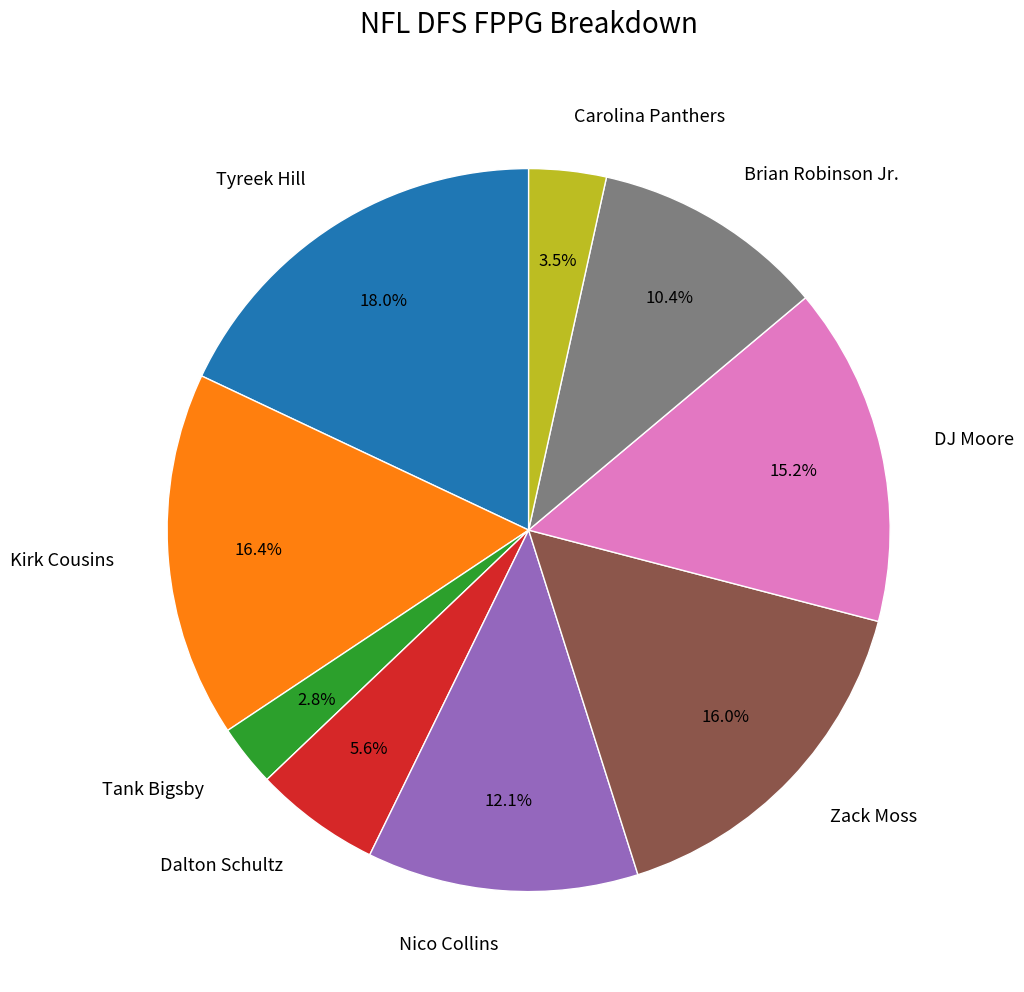

How many segments does this pie chart have?

9